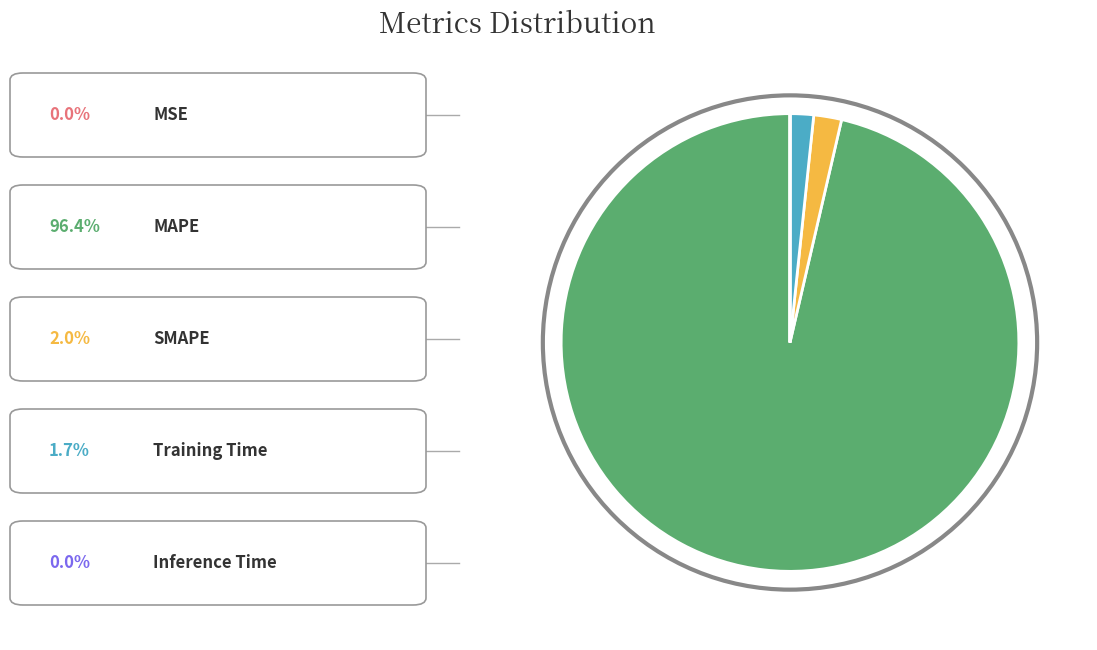

Approximately how many times larger is the value at SMAPE compared to Training Time?

1.2